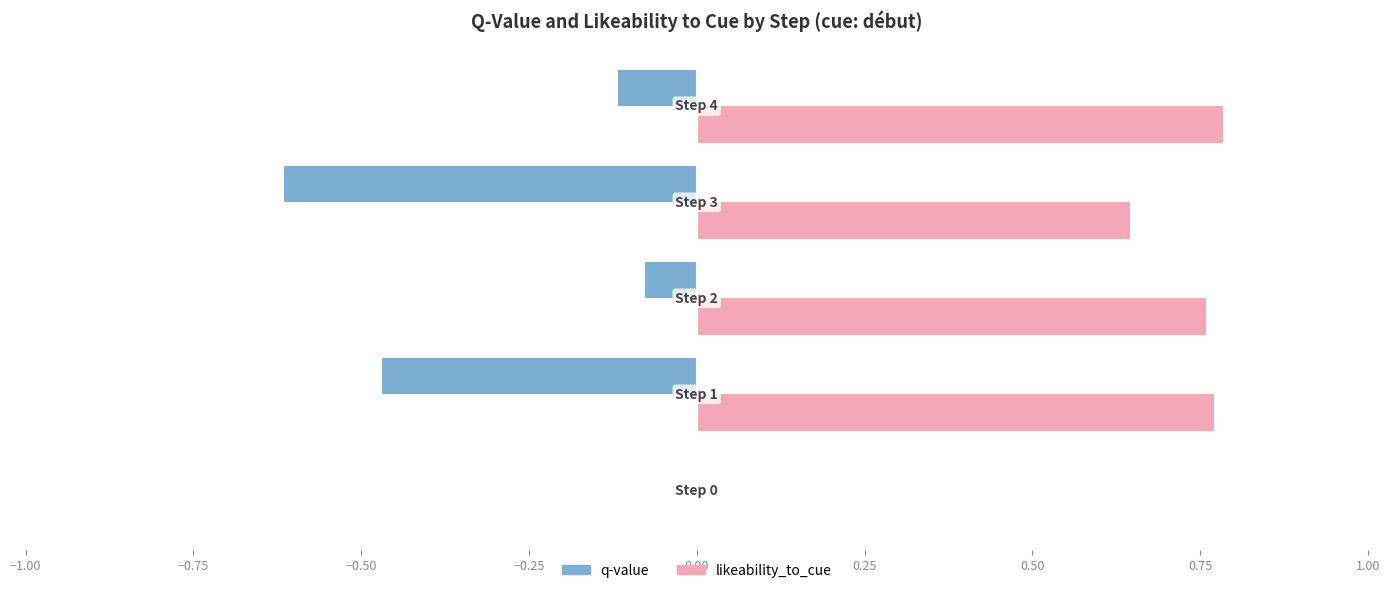

Does the chart contain stacked bars?

No